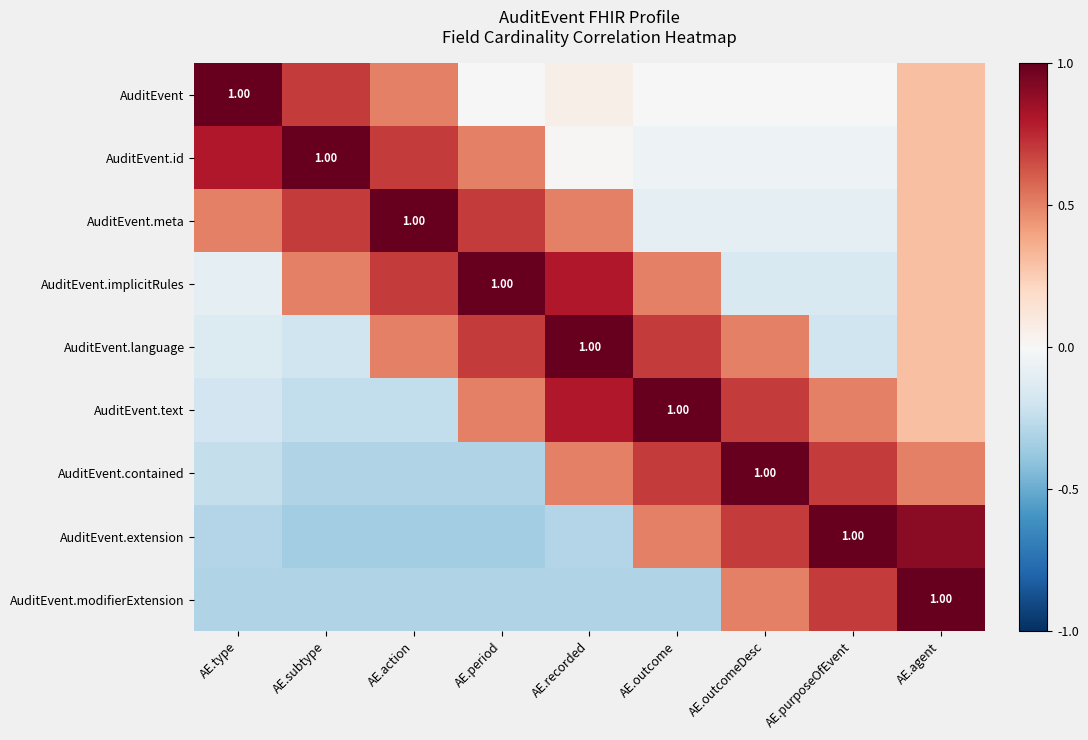

What is the difference between the highest and lowest values at AE.subtype?

1.4